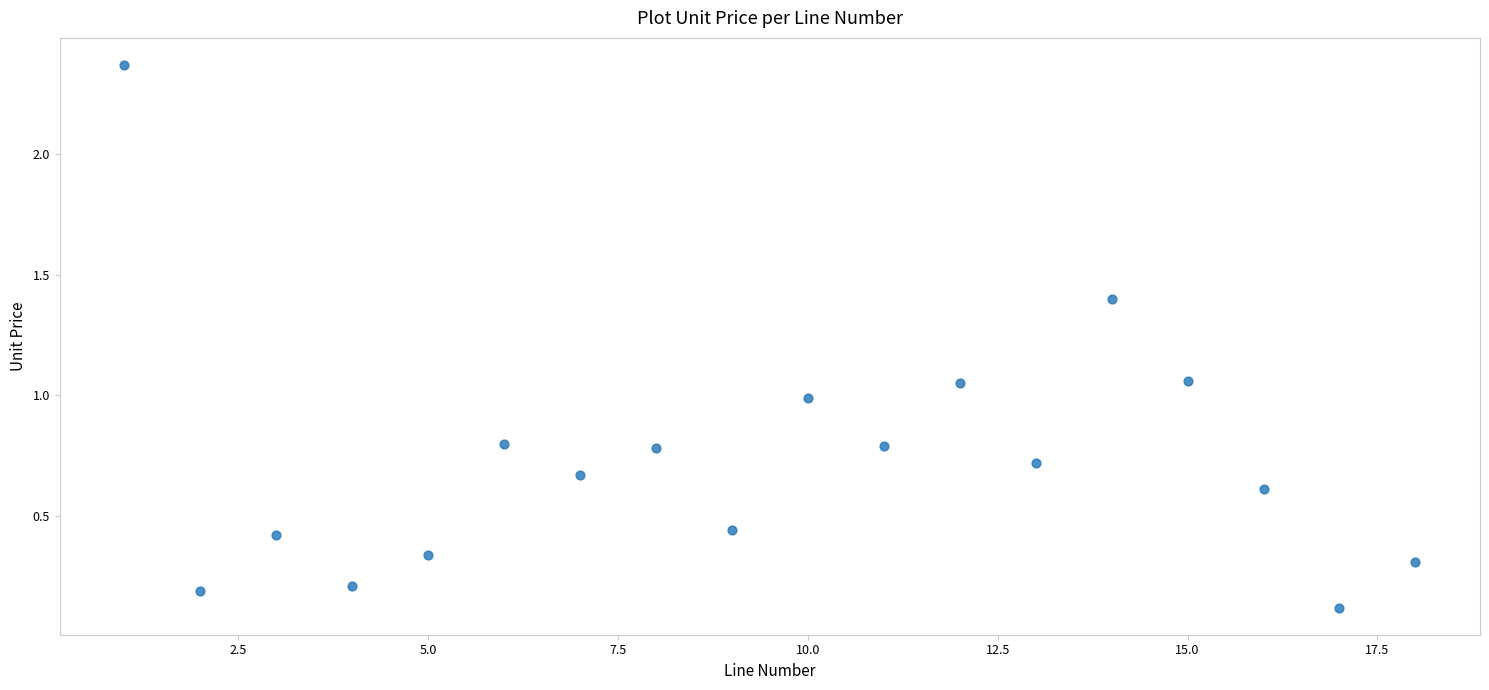

What is the range of X values (max minus min)?

17.0